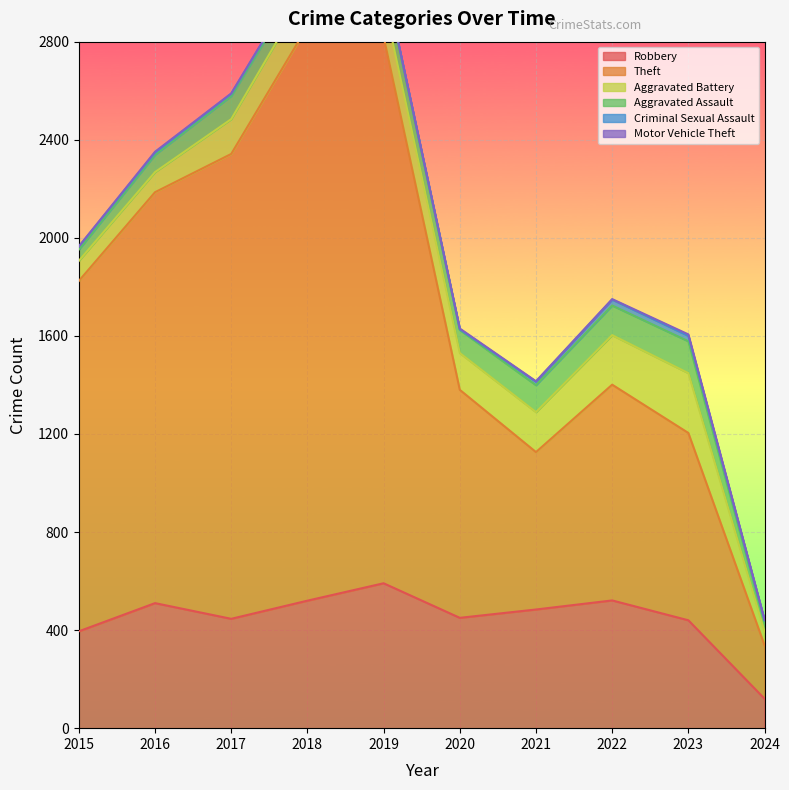

What is the difference between the highest and lowest values at 2017?

1894